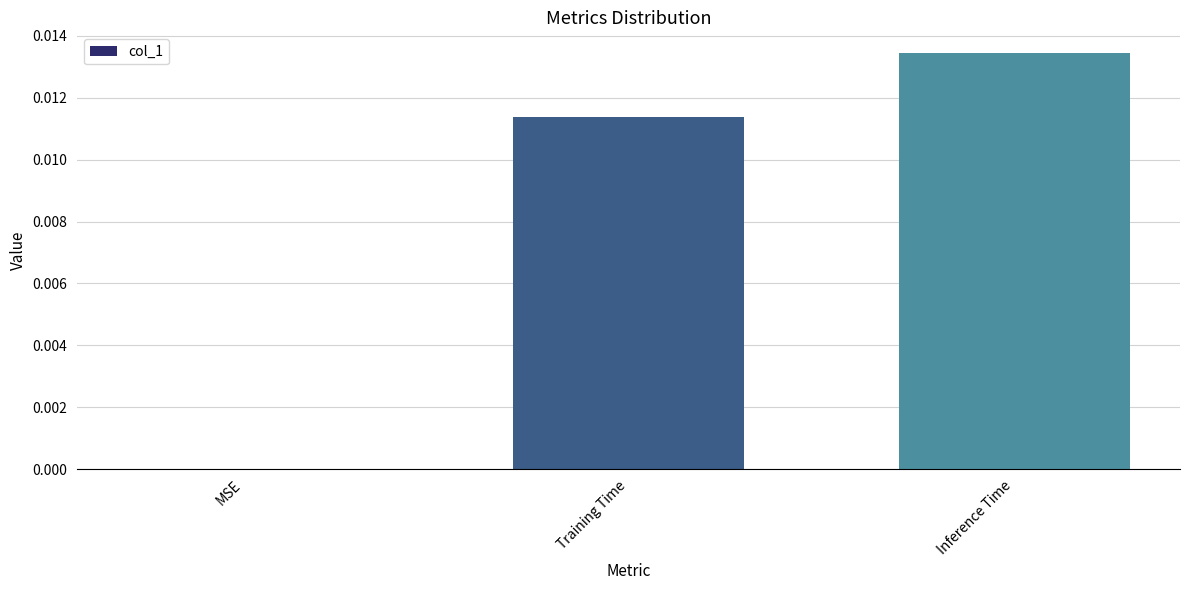

Between Training Time and Inference Time, which is larger?

Inference Time